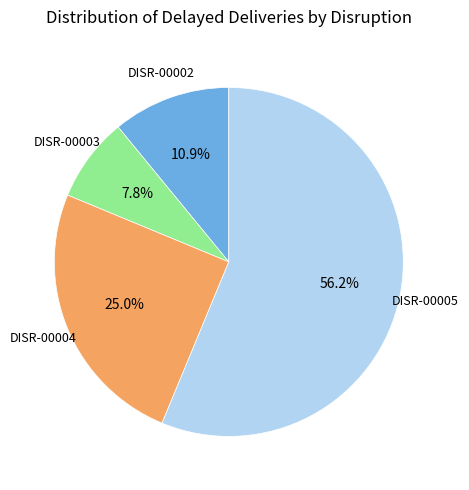

Which has a higher value, DISR-00004 or DISR-00005?

DISR-00005